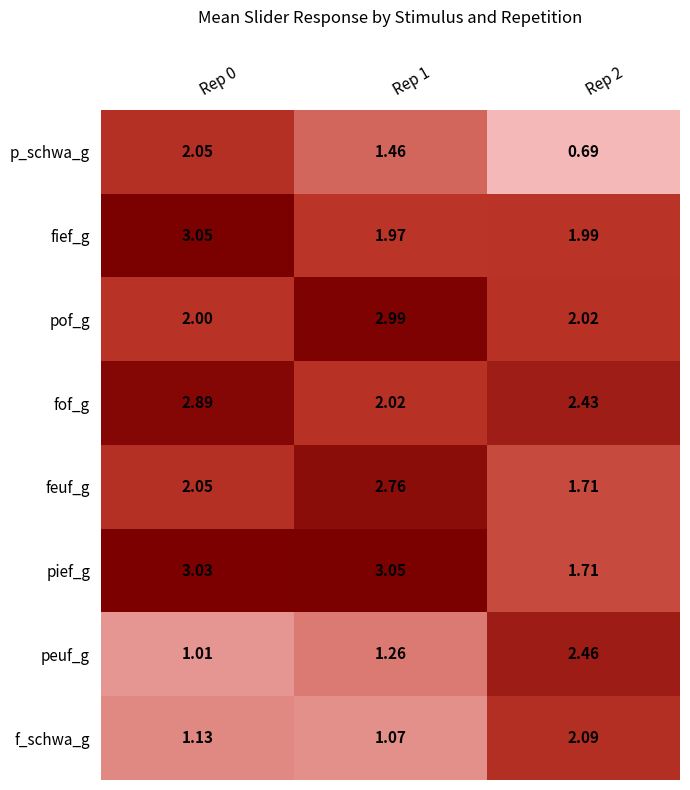

Which series has the widest spread of values?

peuf_g